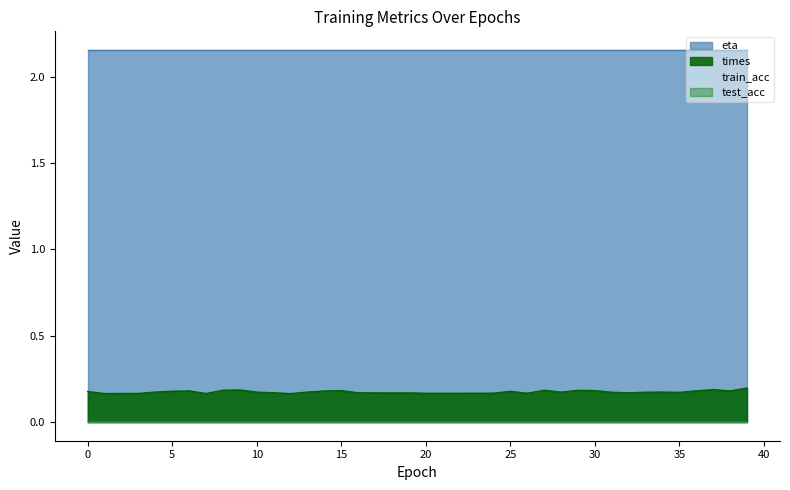

True or false: test_acc and times intersect in this chart.

False